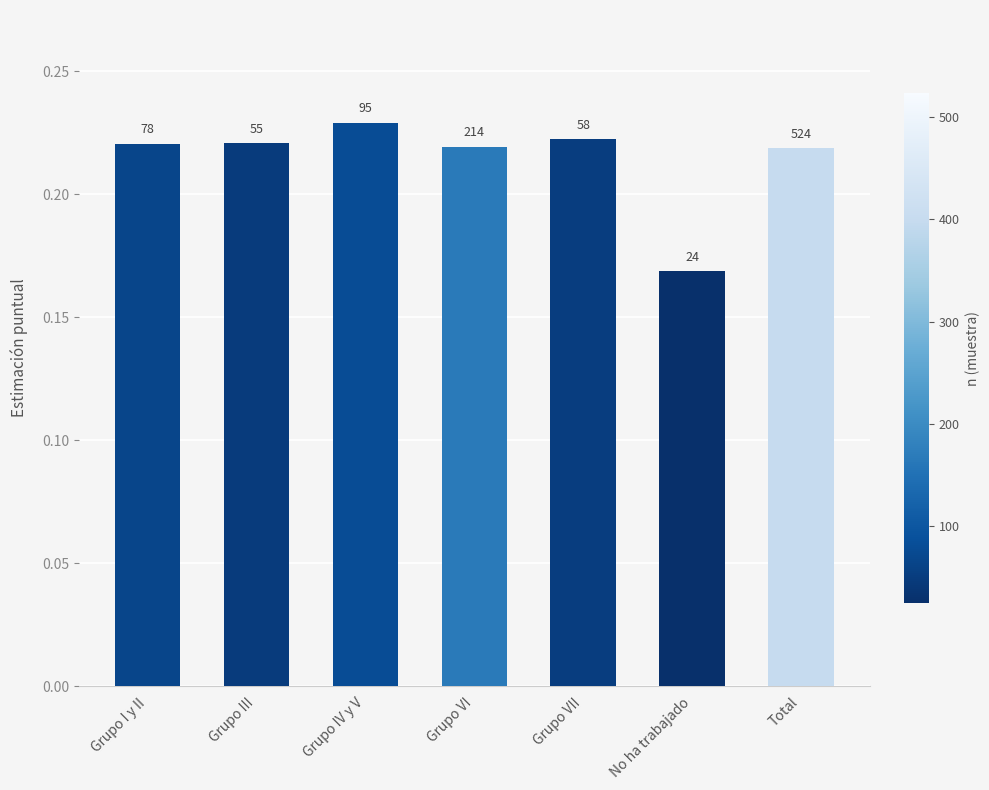

How many bars are there in total?

7